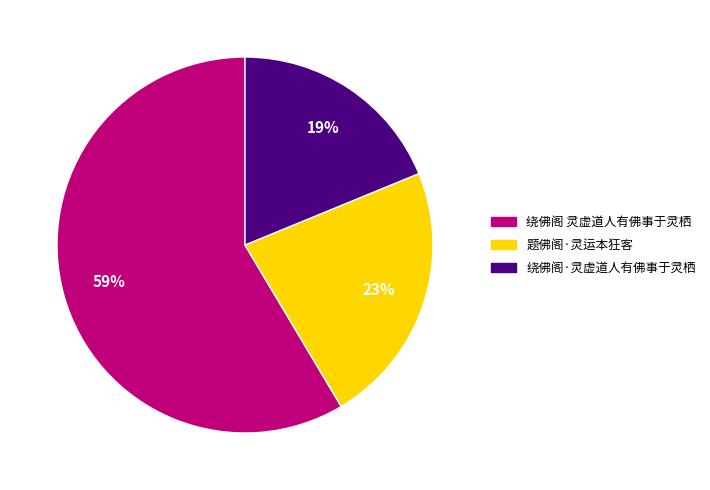

To the nearest percent, what portion does 题佛阁·灵运本狂客 represent?

23%